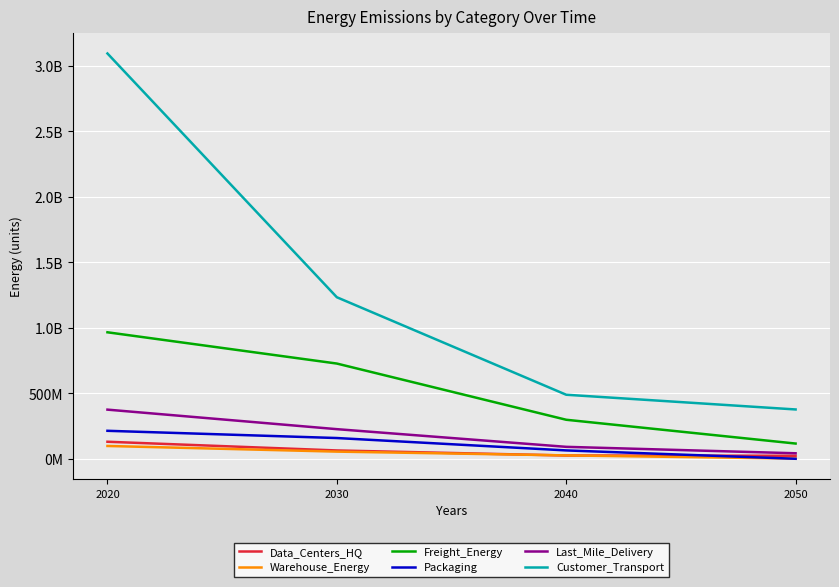

Is this an area chart (filled region under the line)?

No